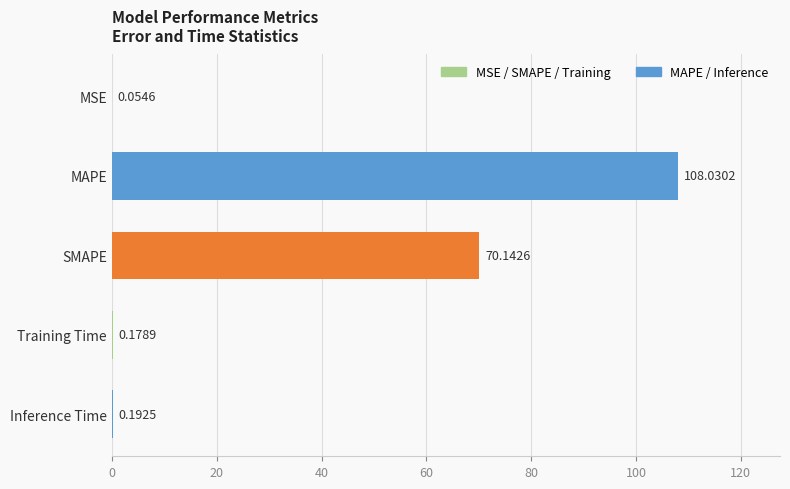

Which category has the highest value across all series?

MAPE